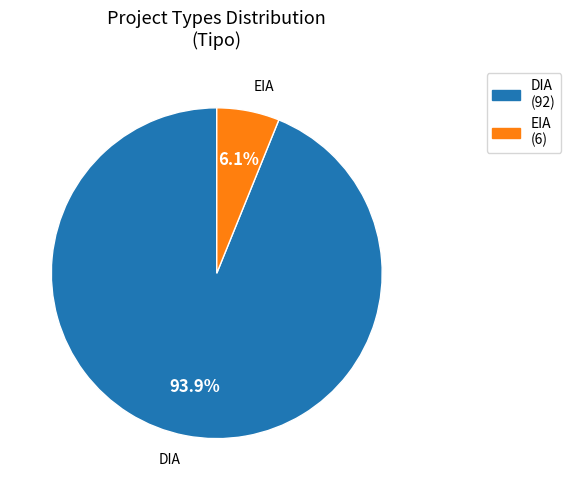

Which has a higher value, EIA or DIA?

DIA